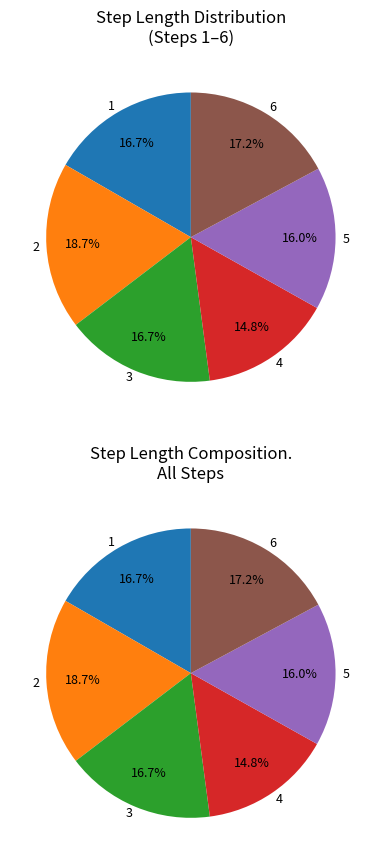

How many slices are in this pie chart?

6